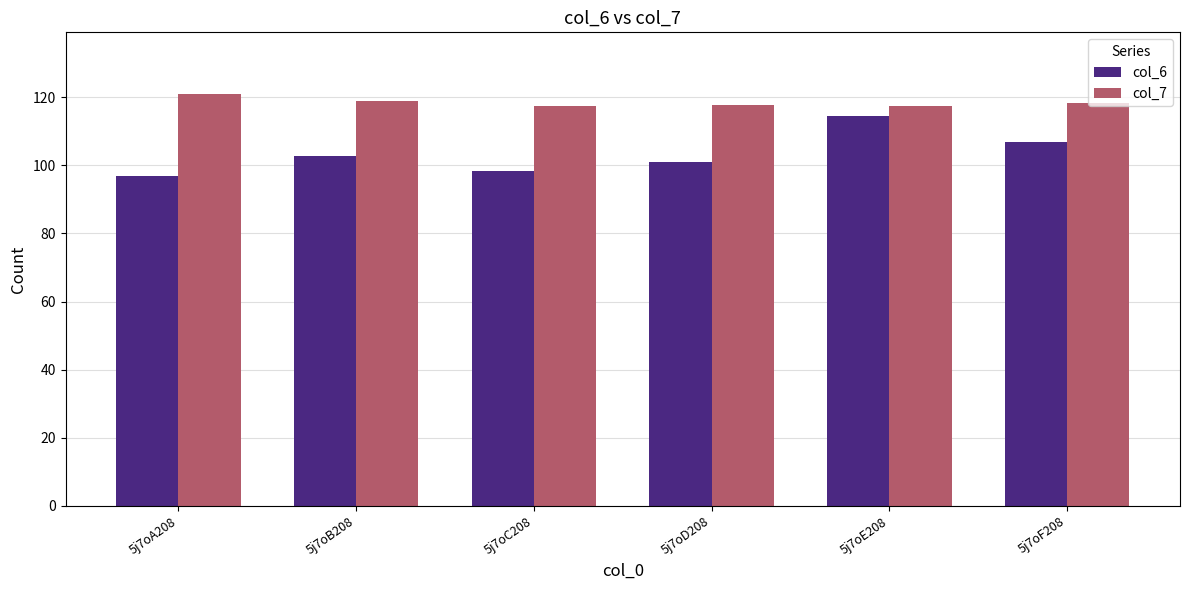

At which category is the sum across all series the highest?

5j7oE208